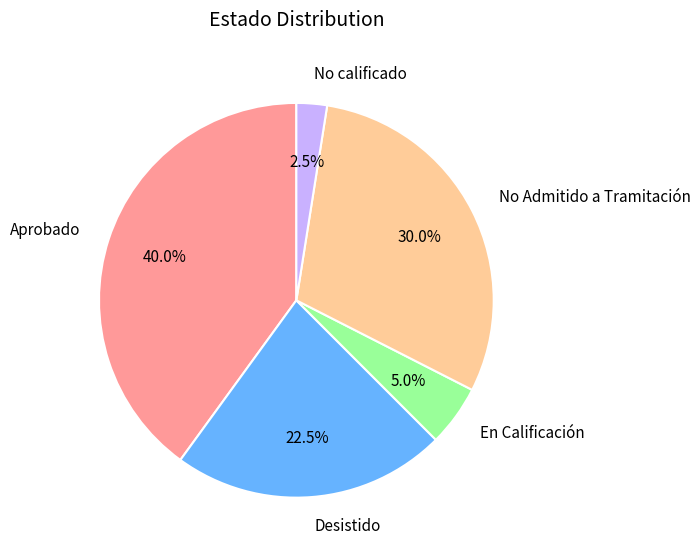

Does Desistido represent more than half of the total?

No